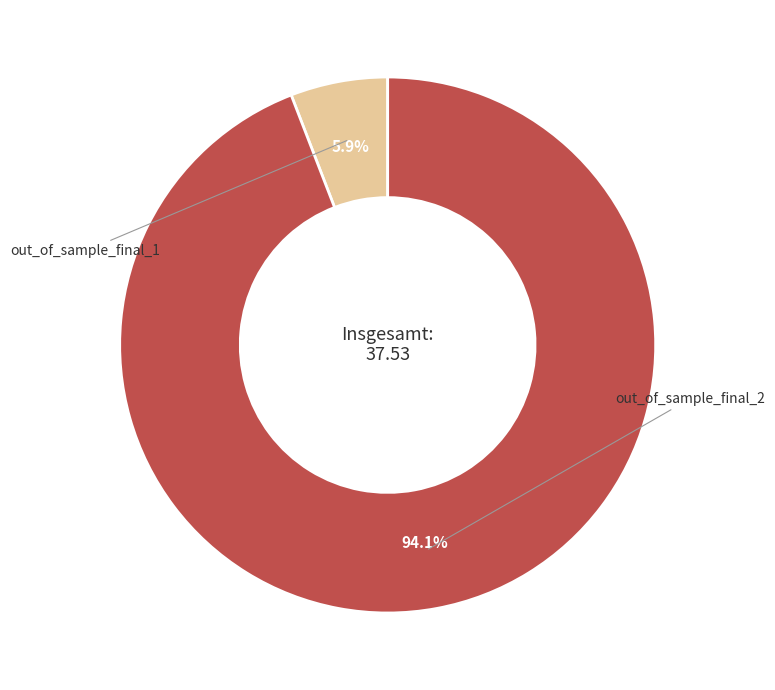

Does any single category account for the majority?

Yes